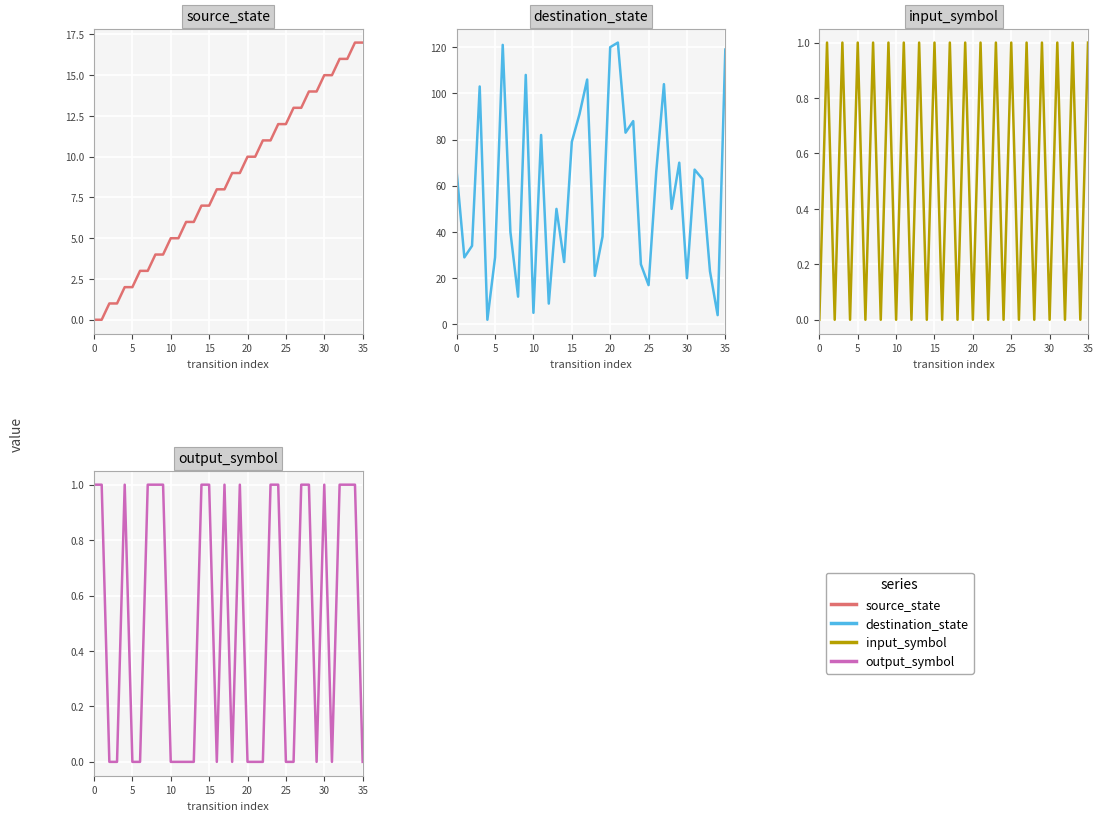

What is the average value of the destination_state series?

58